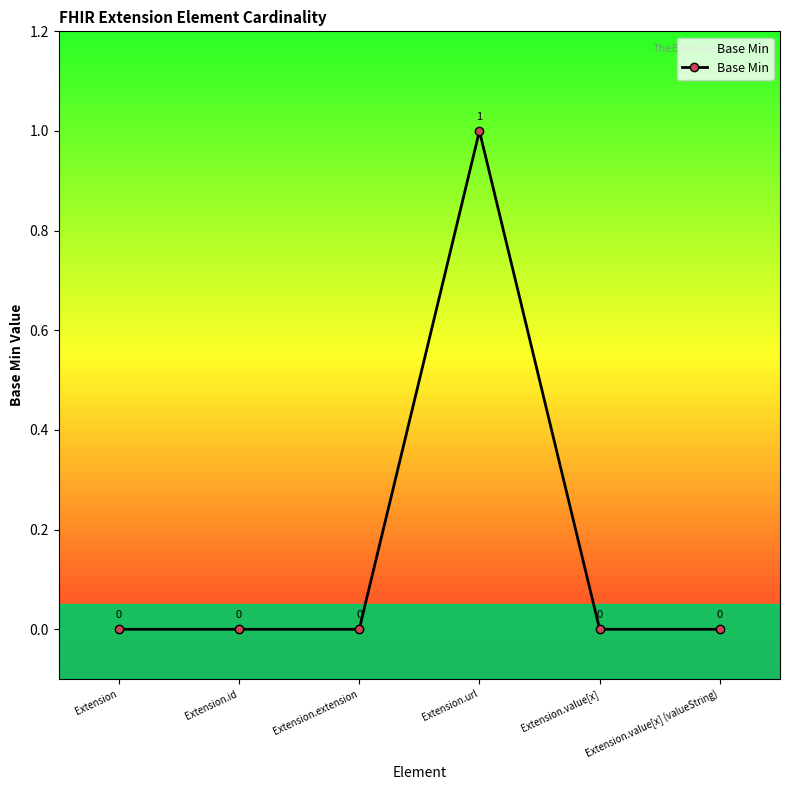

Rank the categories by value from highest to lowest.

Extension.url, Extension, Extension.id, Extension.extension, Extension.value[x], Extension.value[x] (valueString)